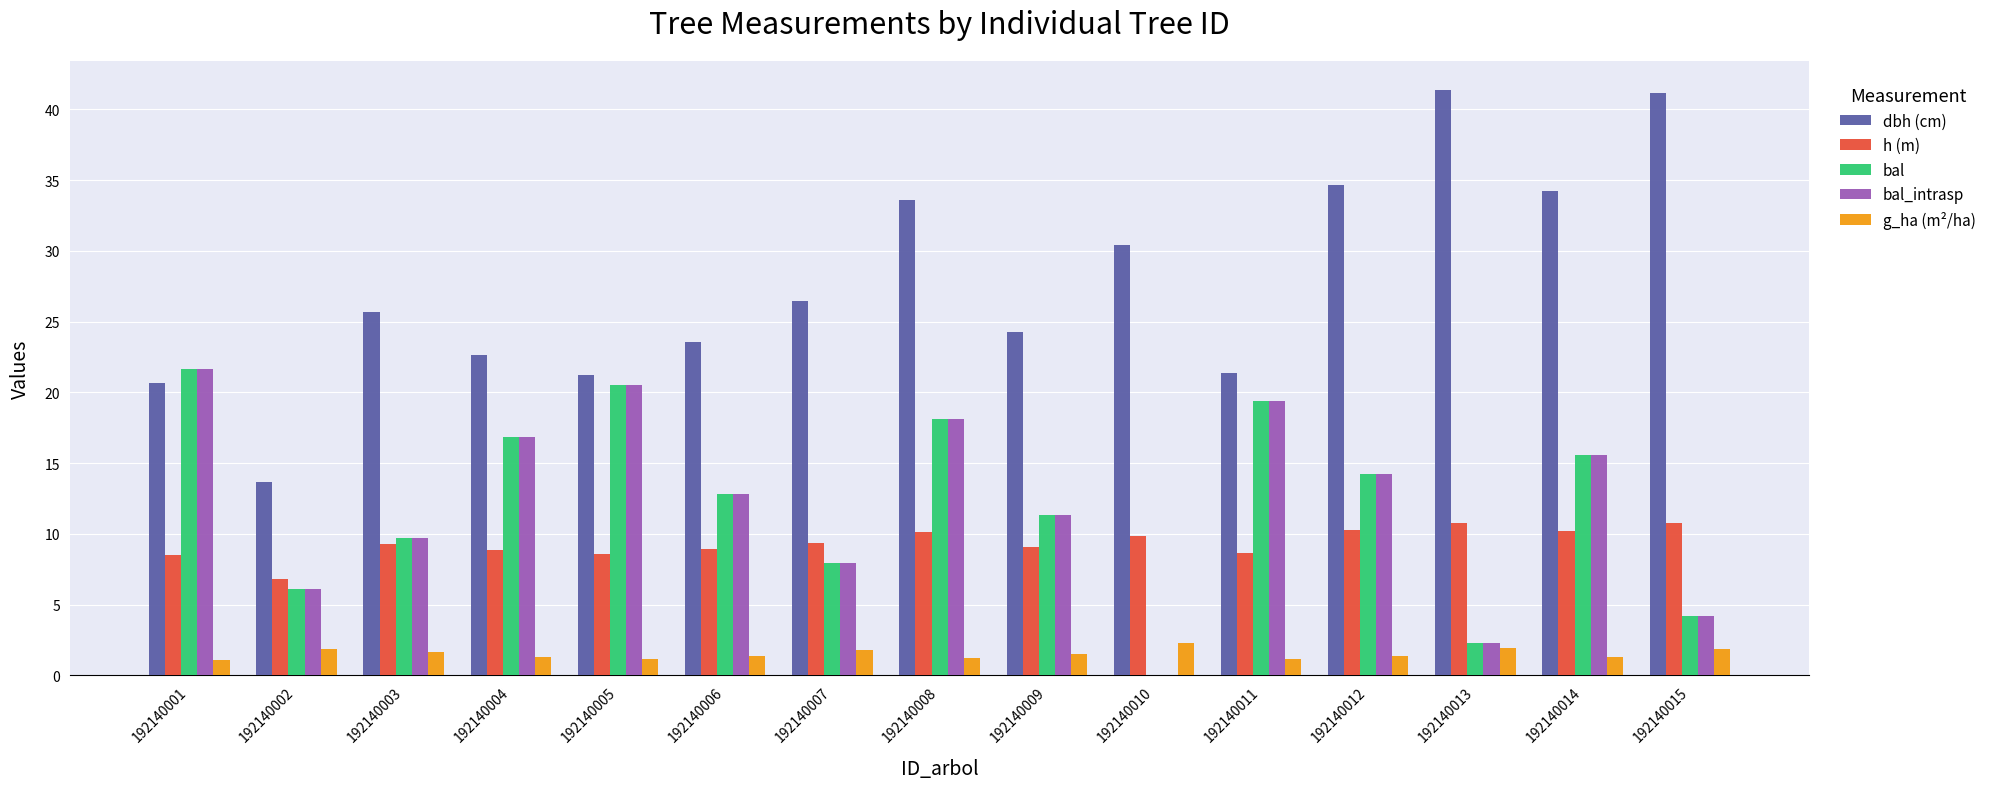

Which series has the widest spread of values?

dbh (cm)